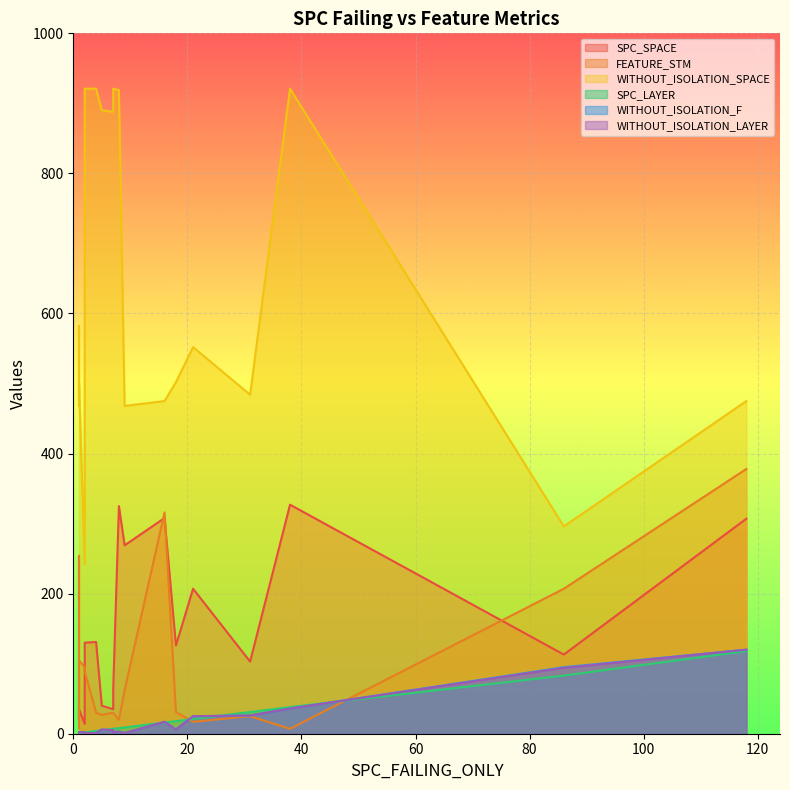

True or false: WITHOUT_ISOLATION_LAYER and SPC_SPACE cross at least once.

False